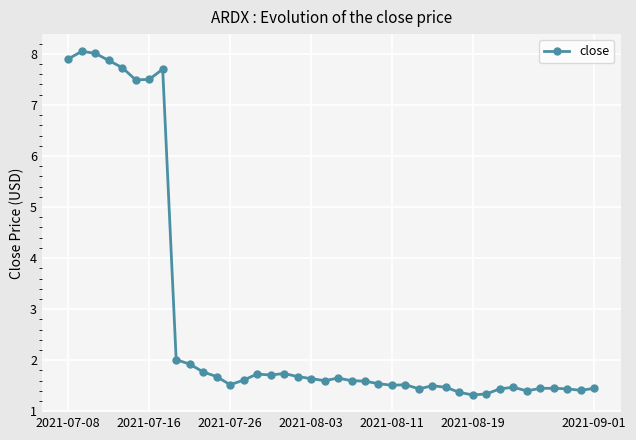

What is the maximum value shown in the chart?

8.1